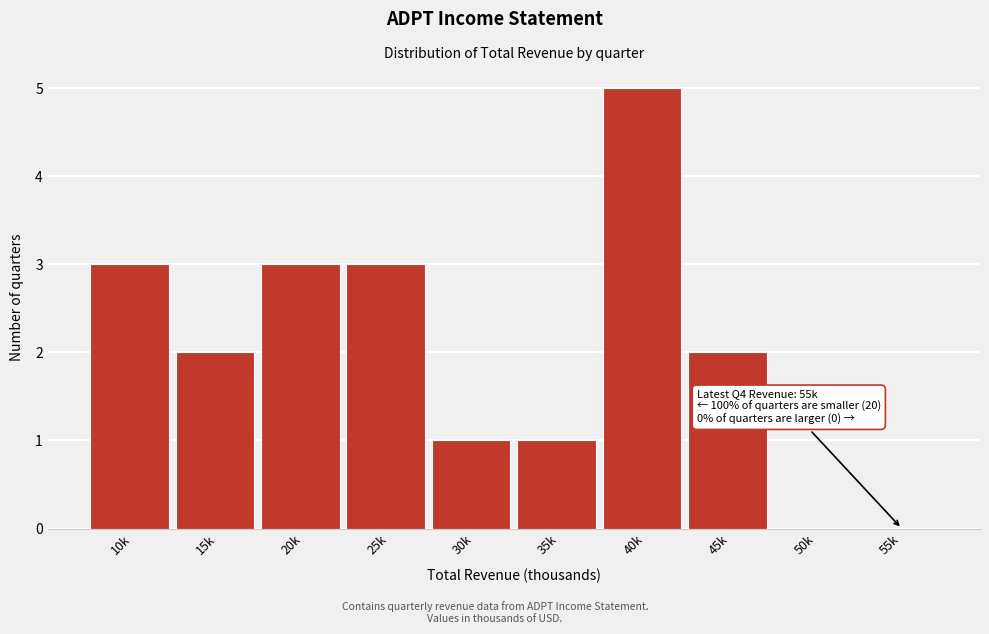

Reading left to right, transcribe all the data shown in this chart.

10k=3	15k=2	20k=3	25k=3	30k=1	35k=1	40k=5	45k=2	50k=0	55k=0